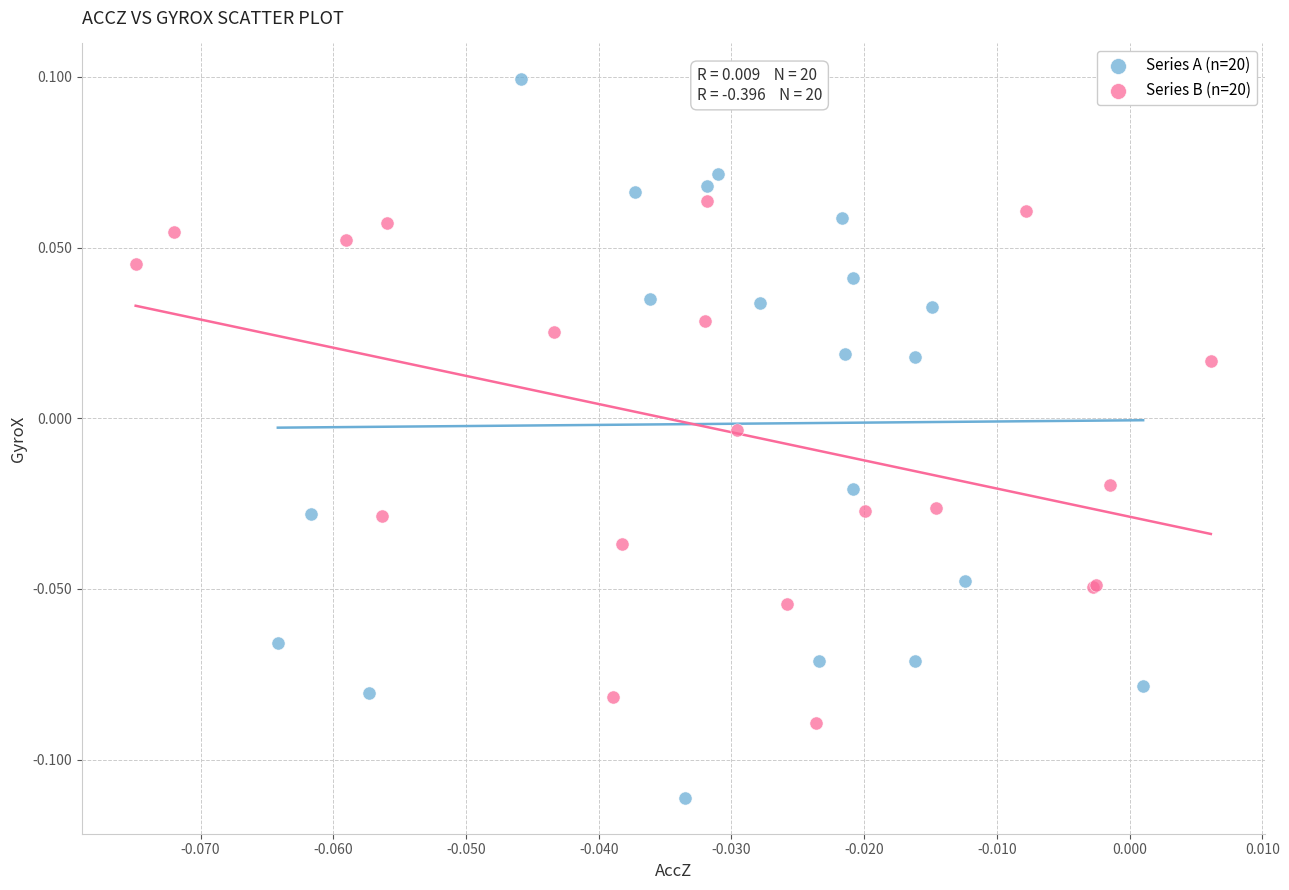

Which series reaches the maximum Y coordinate?

Series A (n=20)